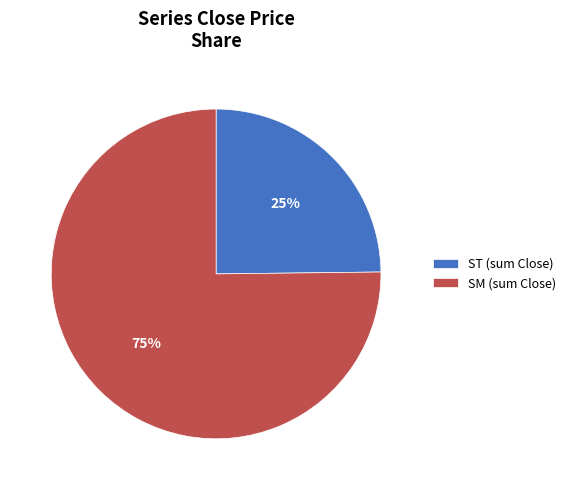

How many slices are in this pie chart?

2